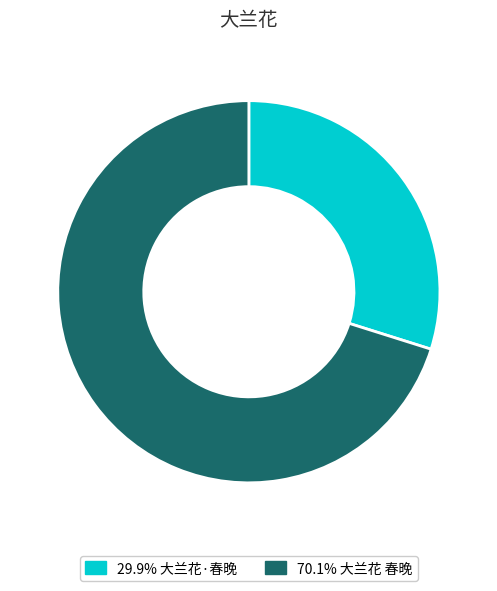

Do 29.9% 大兰花·春晚 and 70.1% 大兰花 春晚 together represent more than half of the pie?

Yes